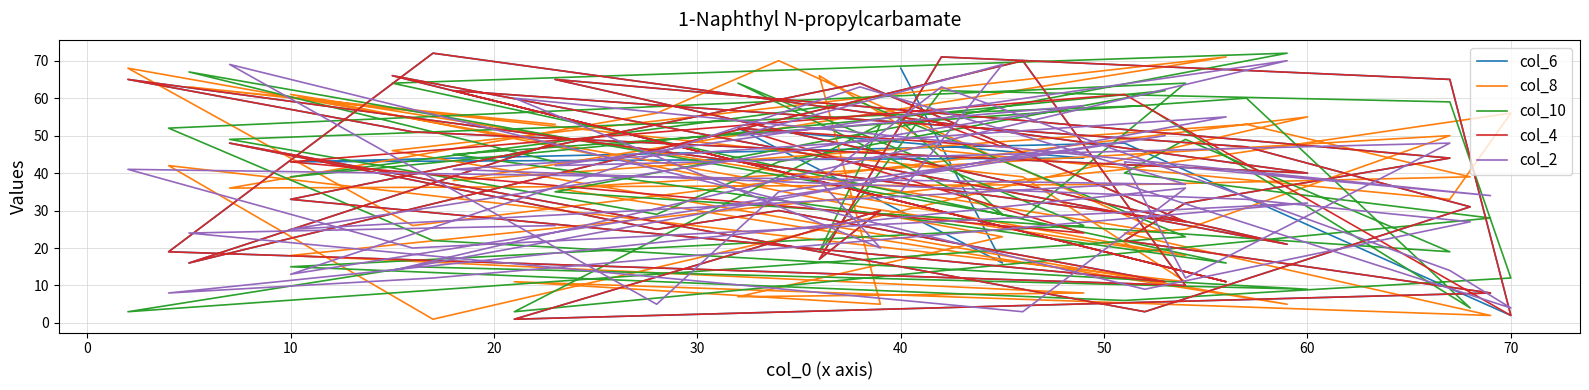

In col_6, how many points are lower than both neighbors (excluding endpoints)?

14